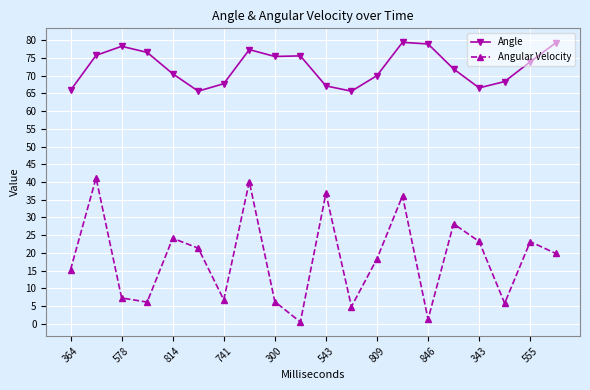

Which series has the largest range (max minus min)?

Angular Velocity